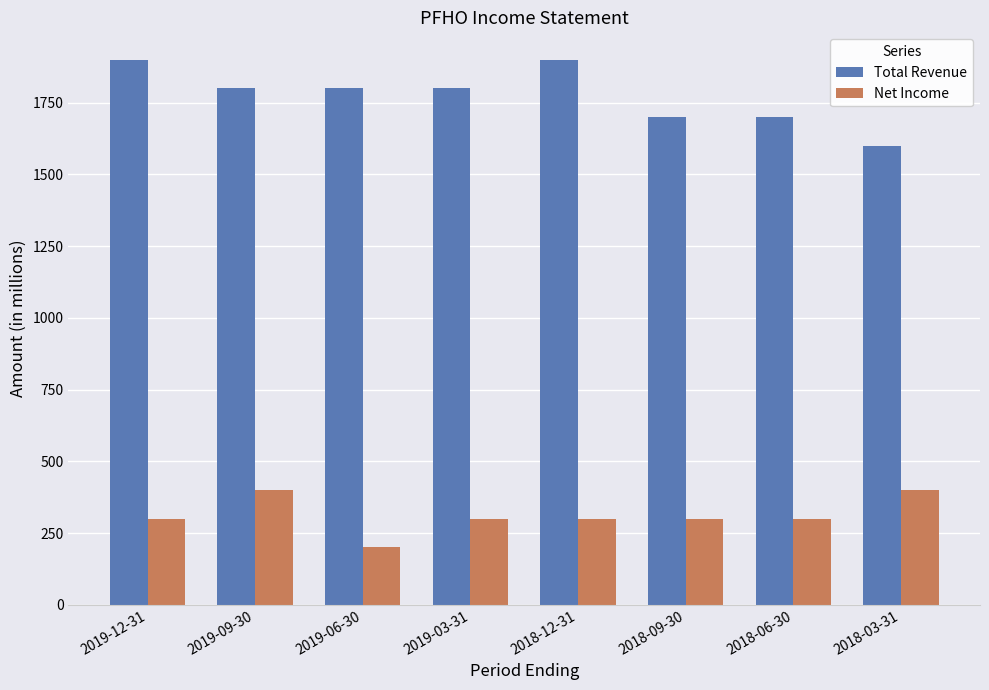

How many distinct data groups are displayed?

2